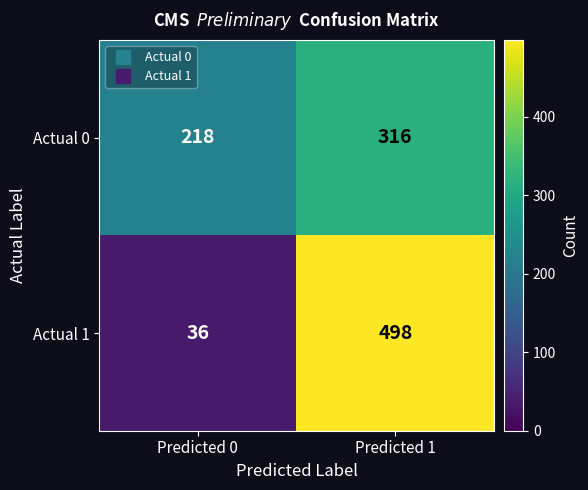

Reading left to right, extract all data points from this chart.

Actual 0: Predicted 0=218	Predicted 1=316
Actual 1: Predicted 0=36	Predicted 1=498